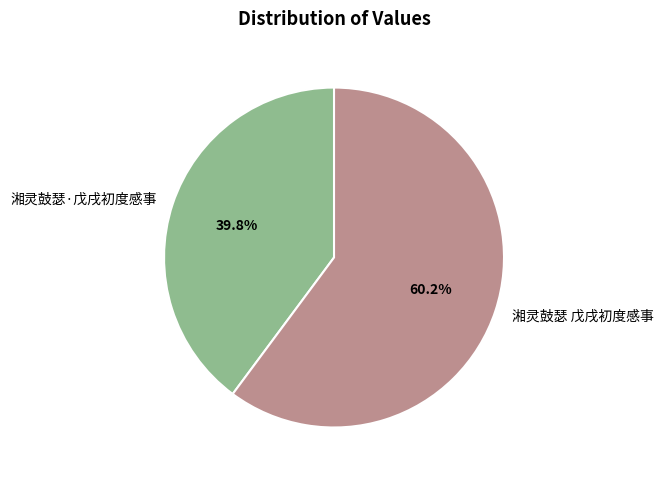

The 湘灵鼓瑟·戊戌初度感事 slice represents 48% of the pie. True or false?

False